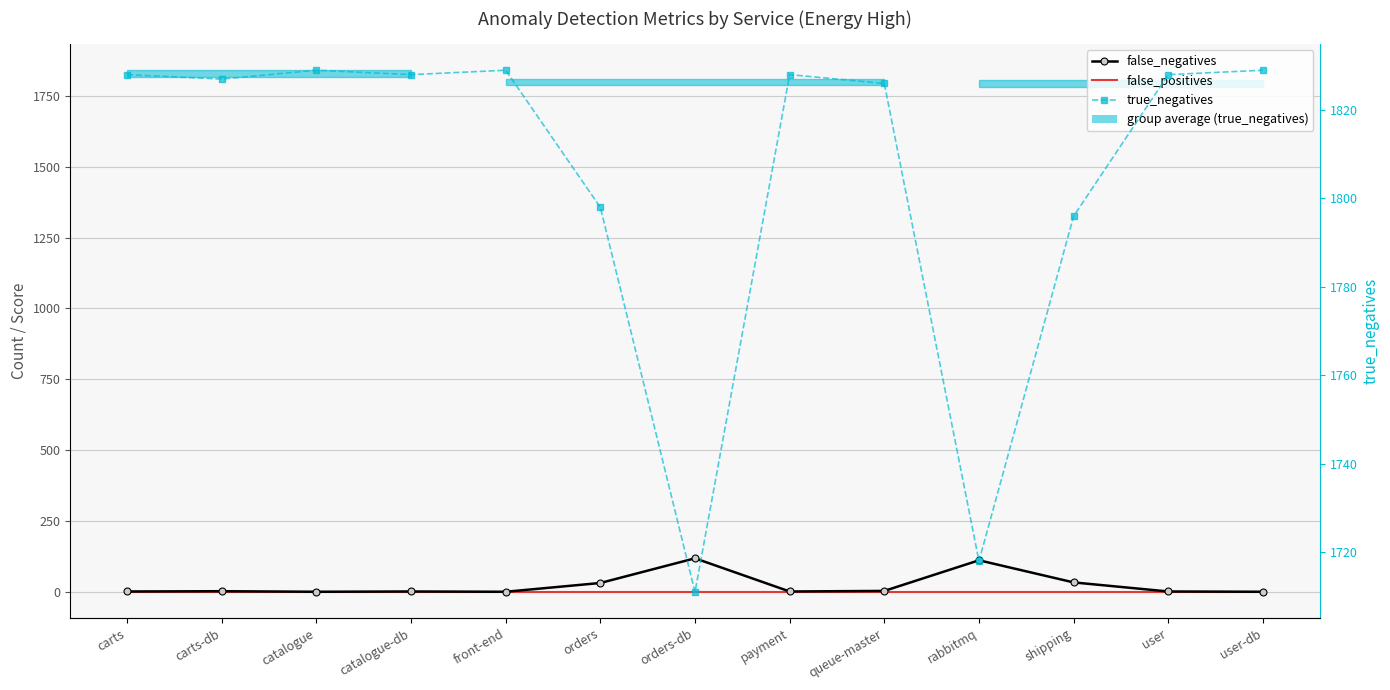

What is the average value of the false_negatives series?

24